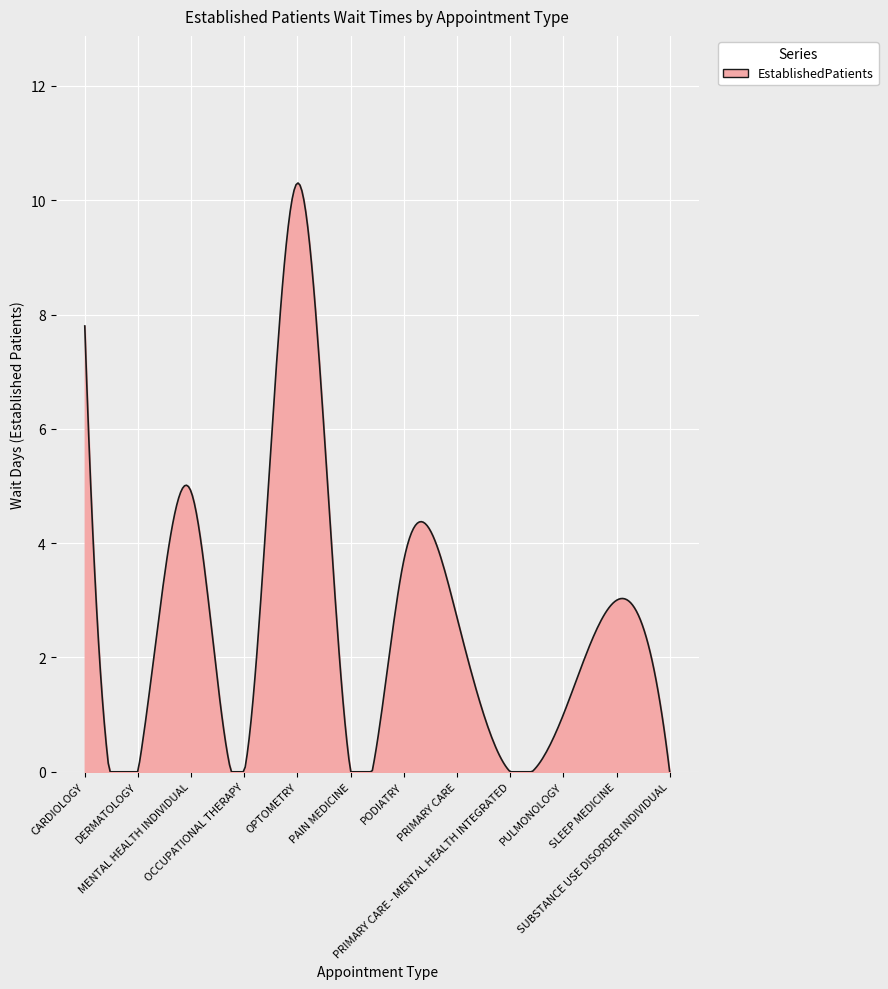

What is the greatest value displayed?

10.3